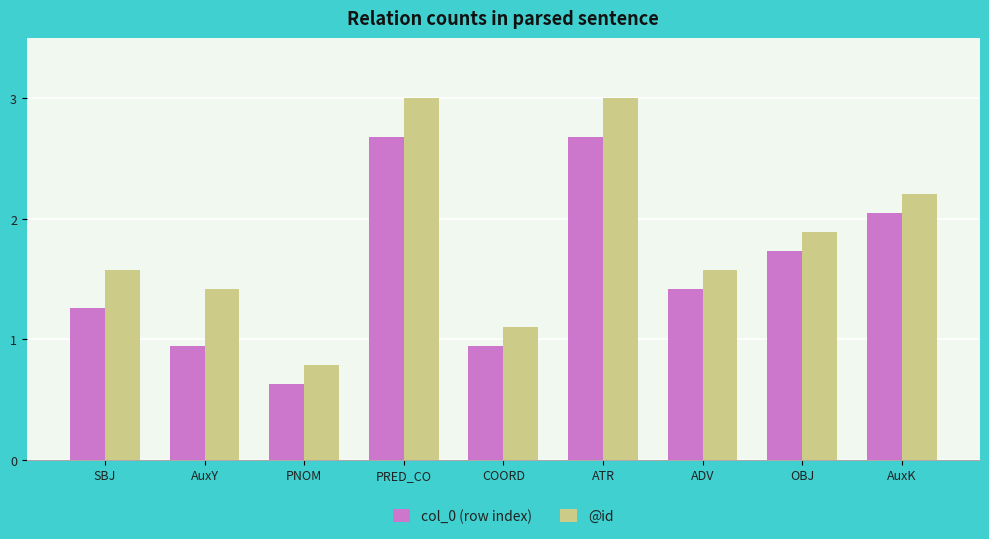

What is the label of the 6th bar from the right?

PRED_CO